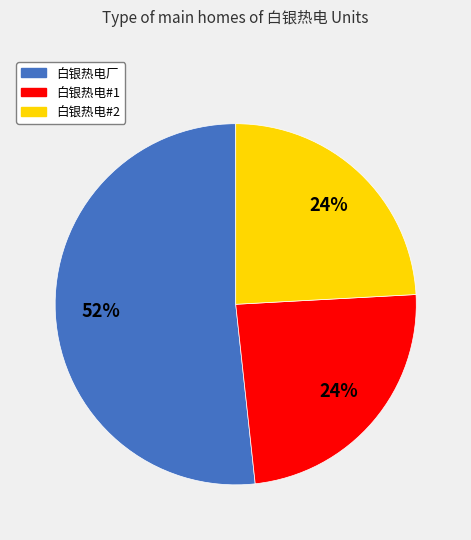

To the nearest percent, what portion does 白银热电#1 represent?

24%